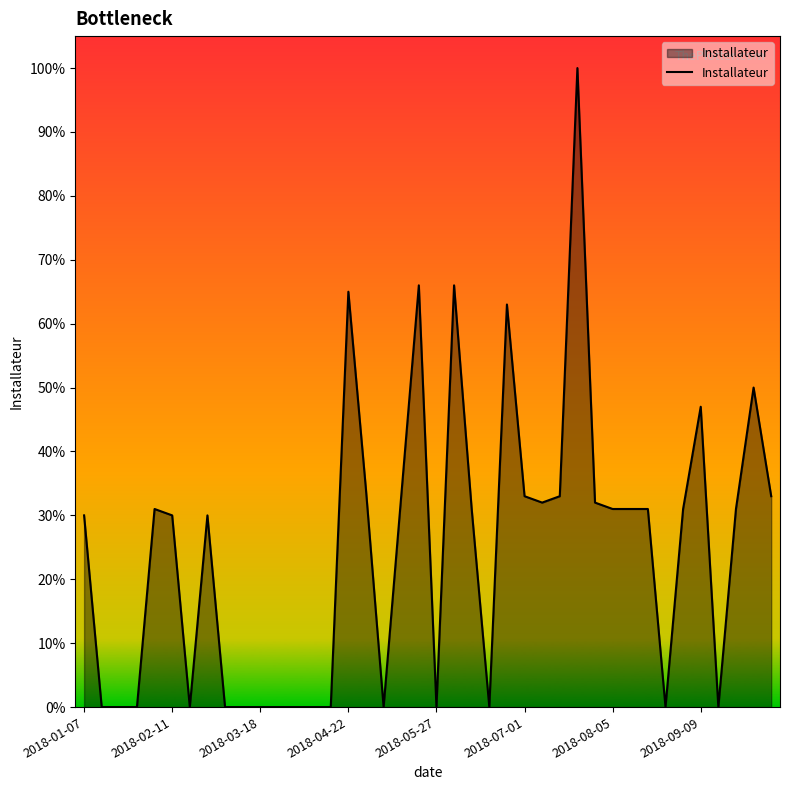

What is the difference between the maximum and minimum values?

100